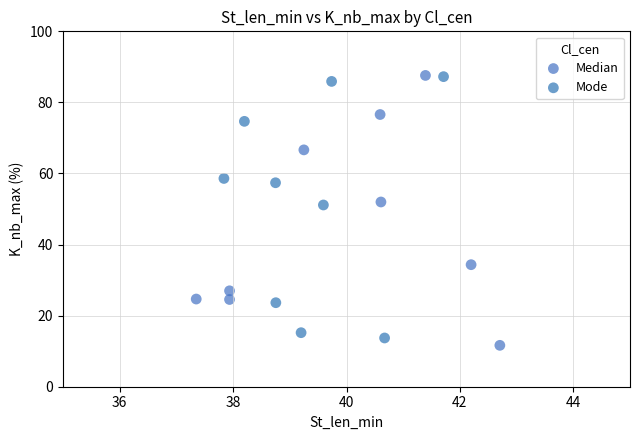

Which series reaches the minimum Y coordinate?

Median